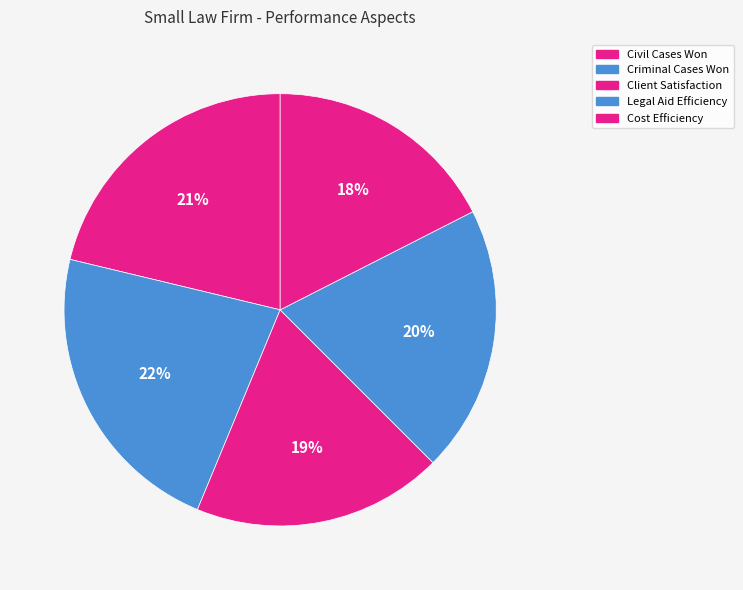

To the nearest percent, what is the combined percentage of Legal Aid Efficiency and Cost Efficiency?

38%